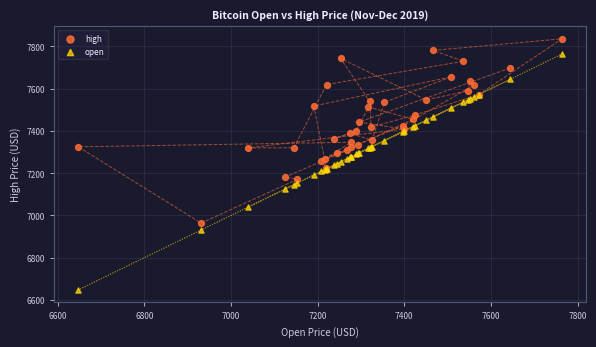

Which series has the largest Y range (max minus min)?

open